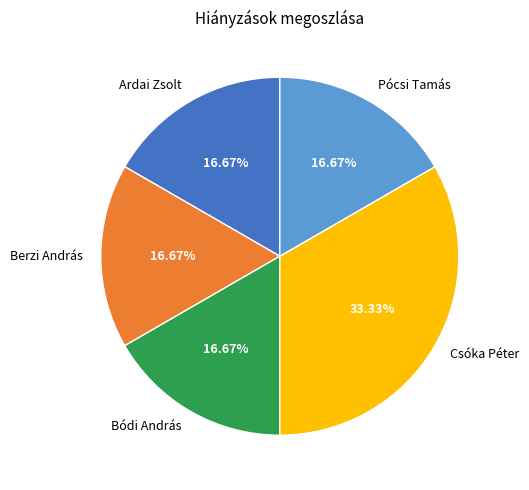

Which slice is the largest?

Csóka Péter